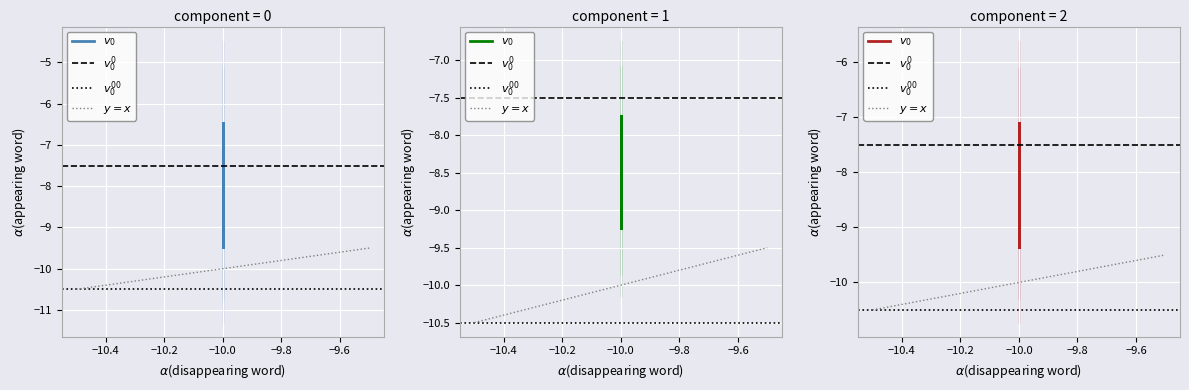

How many interior local peaks (higher than both neighbors) does the data have?

1